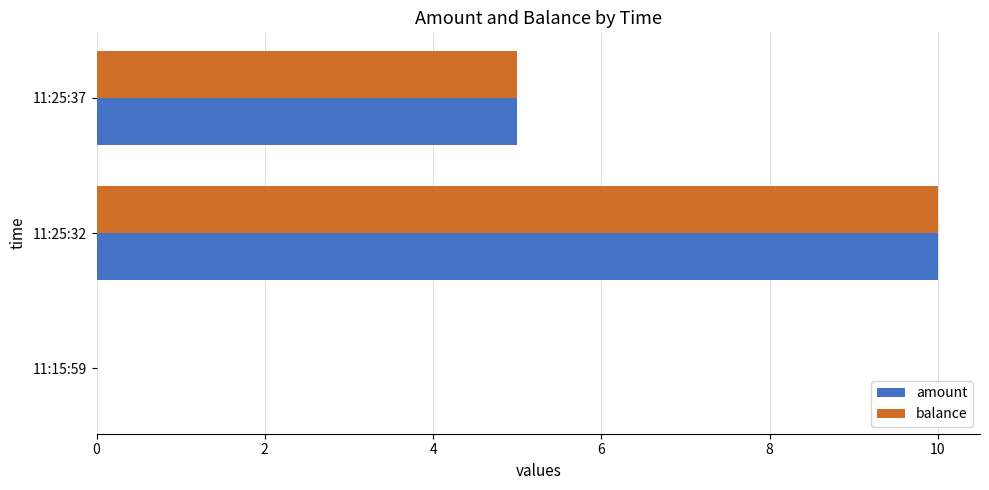

What is the average value of the amount series?

5